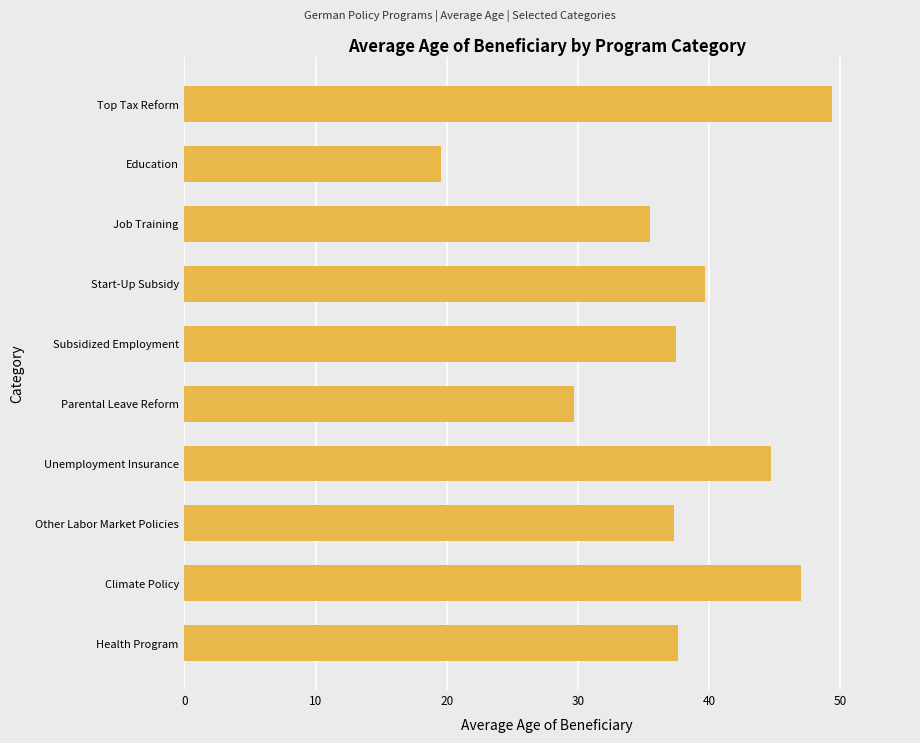

What is the label of the 4th bar from the top?

Start-Up Subsidy